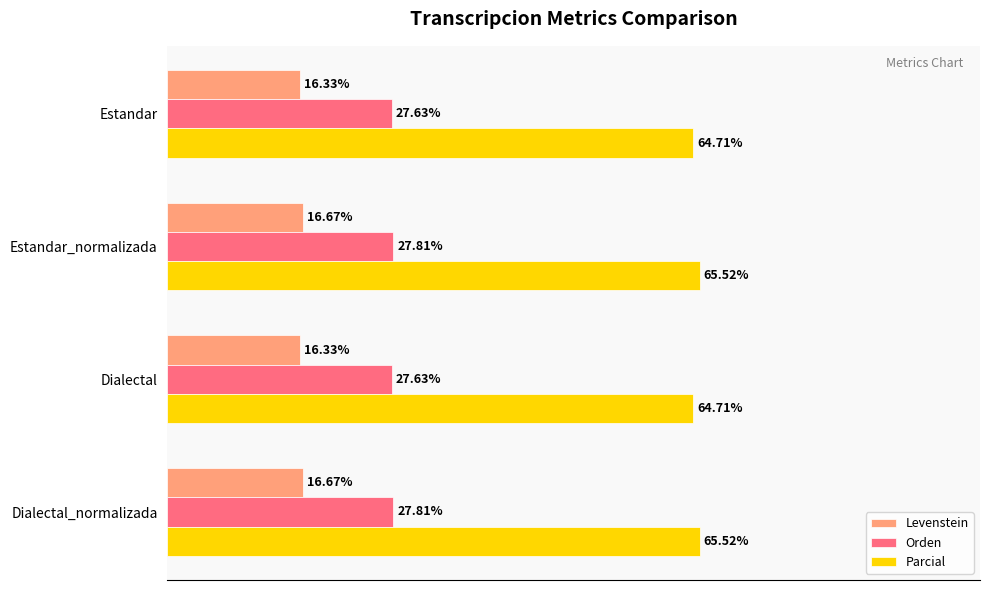

Rank the series by their average value, from highest to lowest.

Parcial, Orden, Levenstein